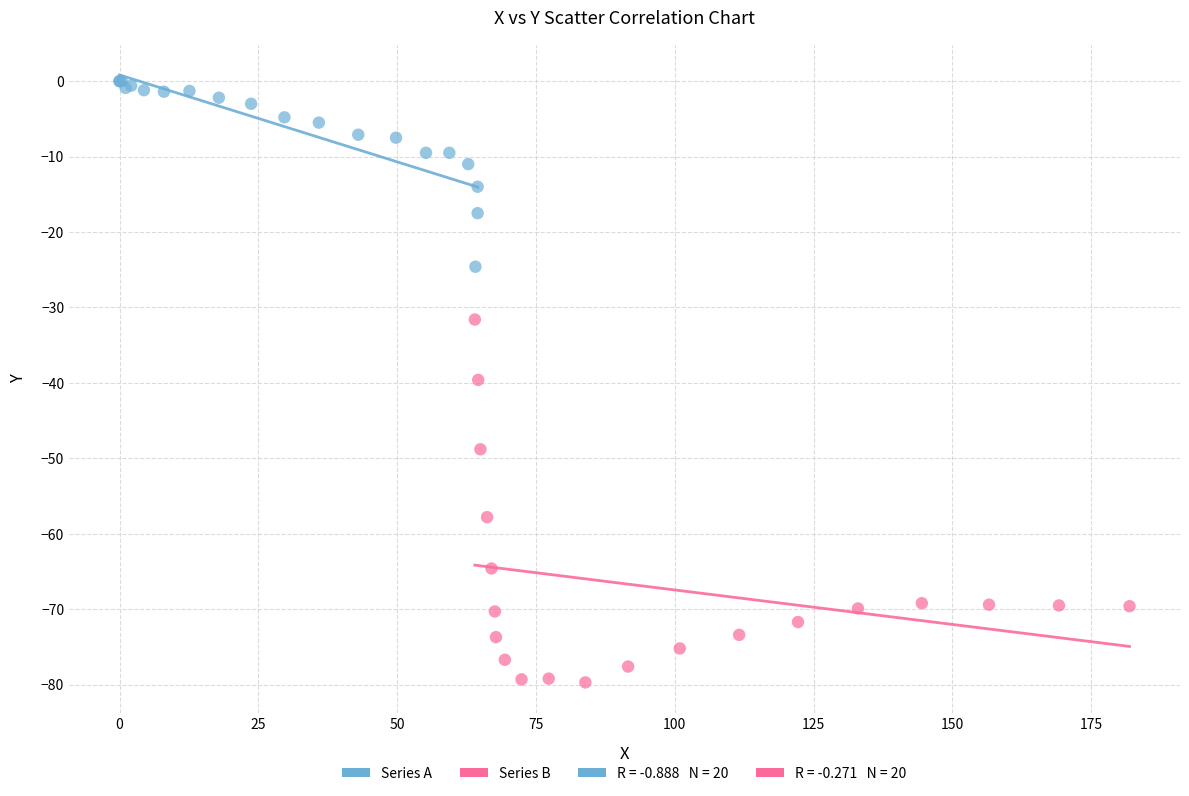

Which series reaches the minimum Y coordinate?

Series B